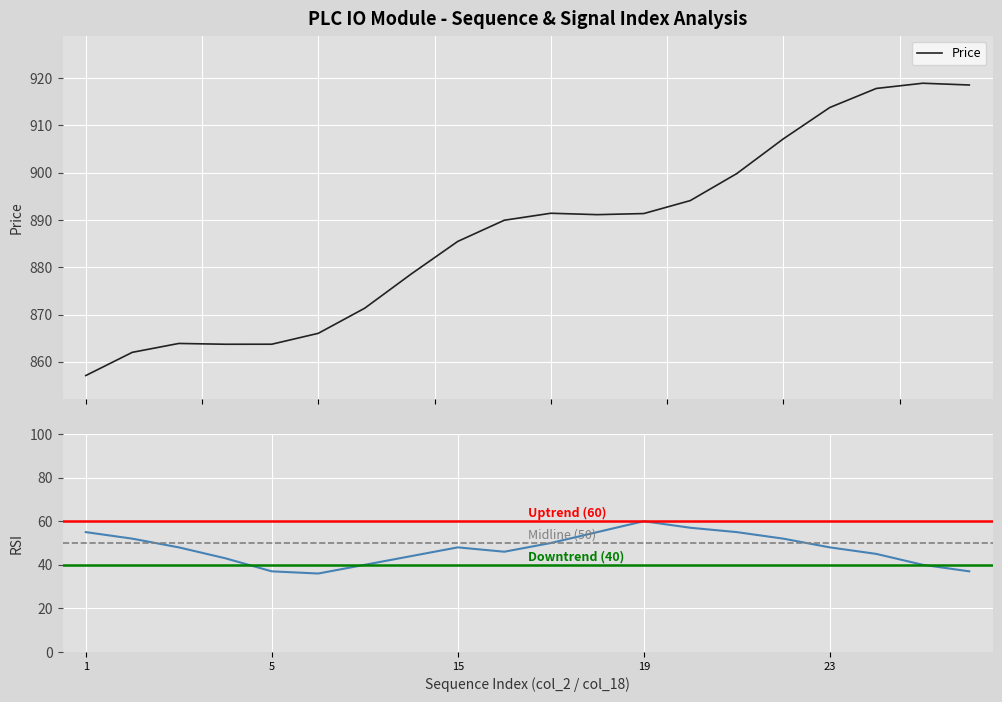

True or false: RSI and Price intersect in this chart.

False